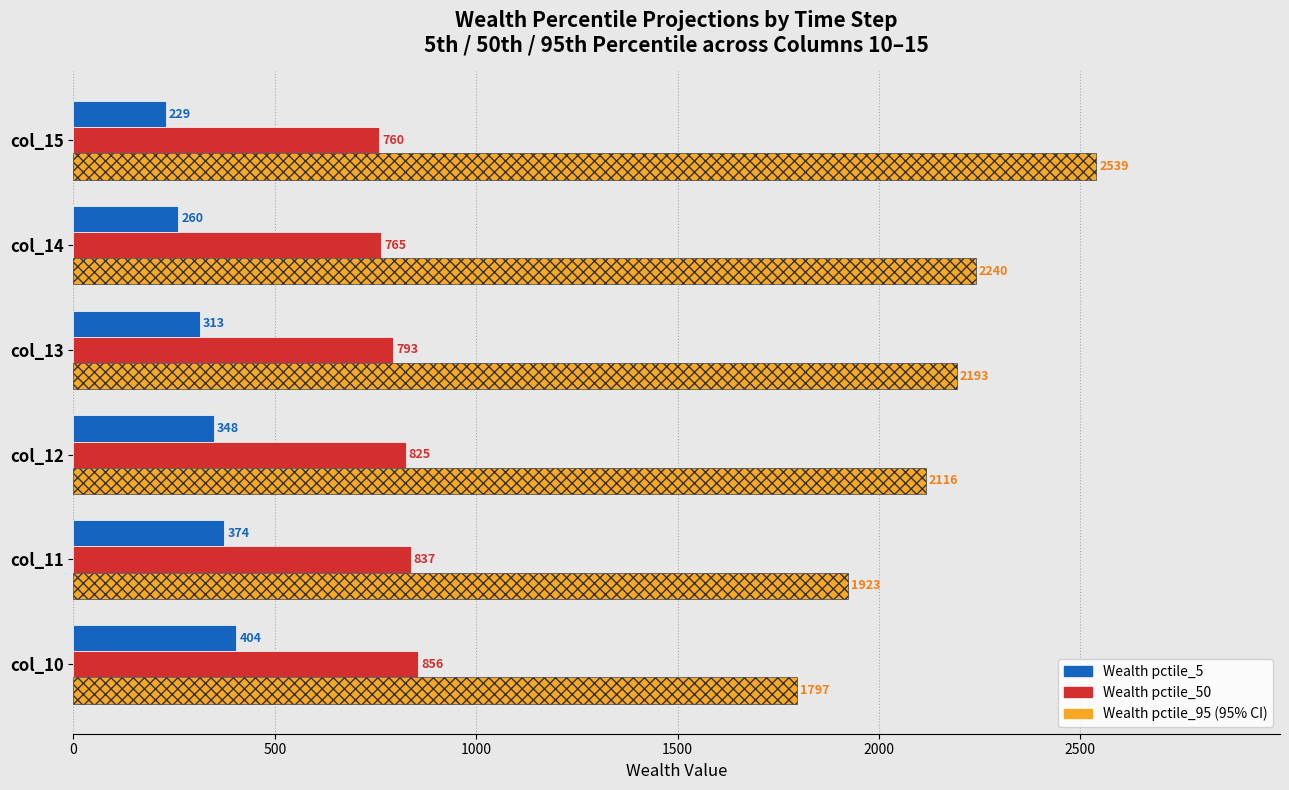

Rank the series at col_13 from lowest to highest value.

Wealth pctile_5, Wealth pctile_50, Wealth pctile_95